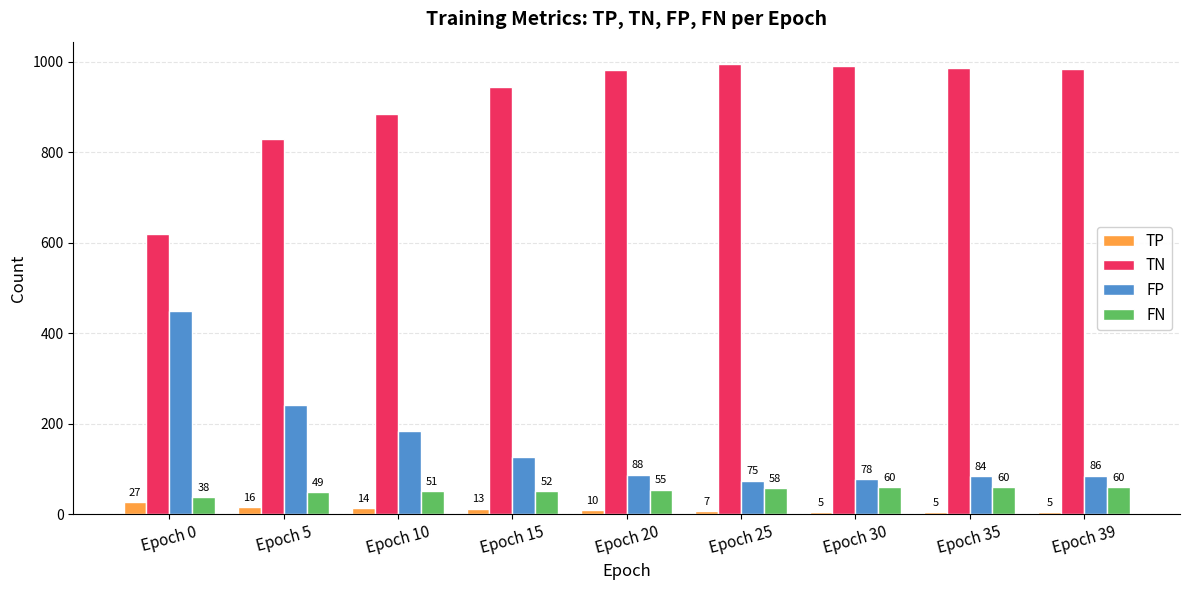

What is the value of the TN bar at the 2nd from the left?

829